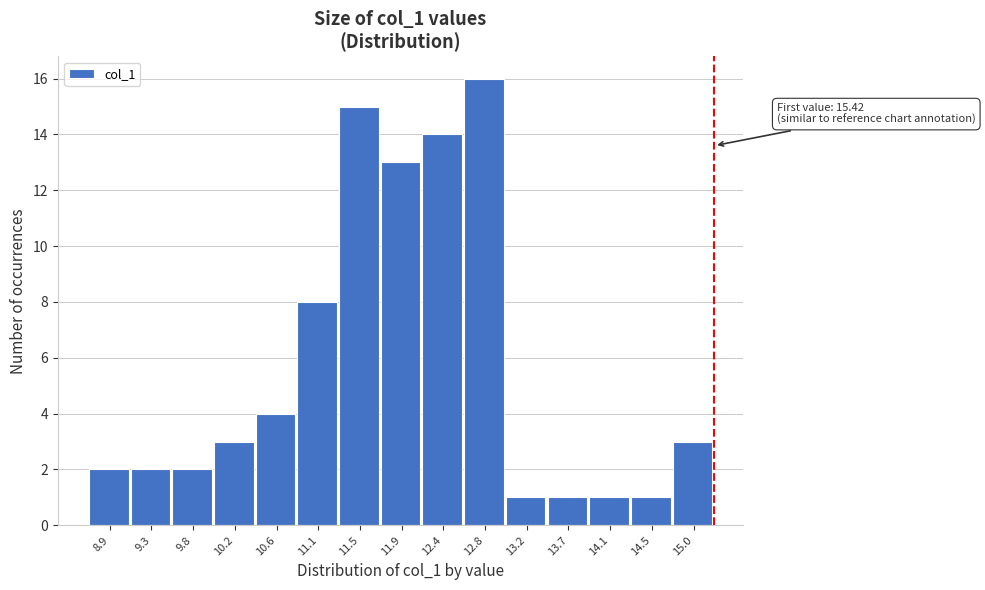

Reading right to left, list all the values displayed in this chart.

15.0=3	14.5=1	14.1=1	13.7=1	13.2=1	12.8=16	12.4=14	11.9=13	11.5=15	11.1=8	10.6=4	10.2=3	9.8=2	9.3=2	8.9=2